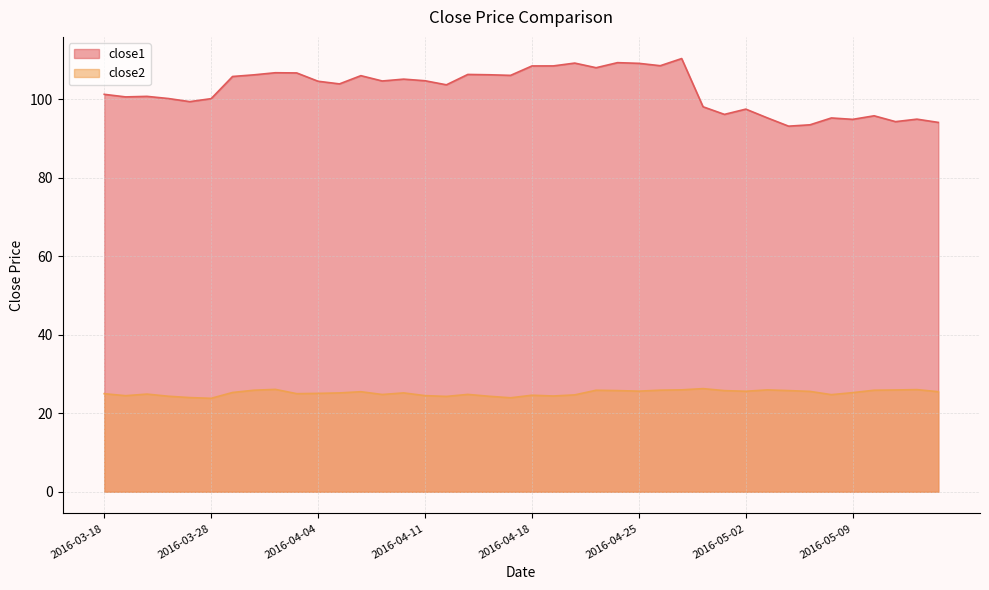

True or false: close2 and close1 cross at least once.

False